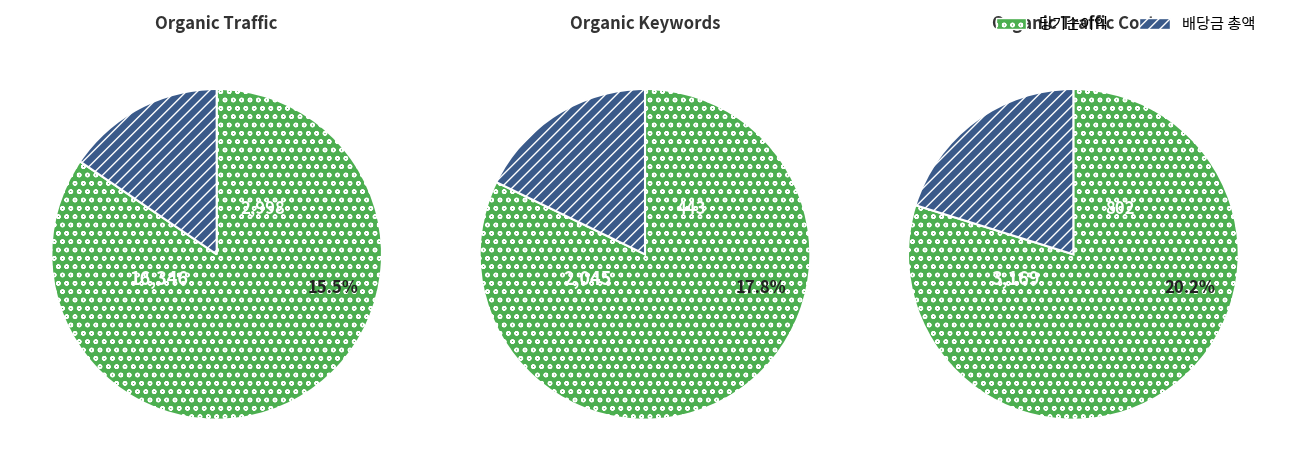

Which category has the biggest portion of the pie?

Organic Traffic